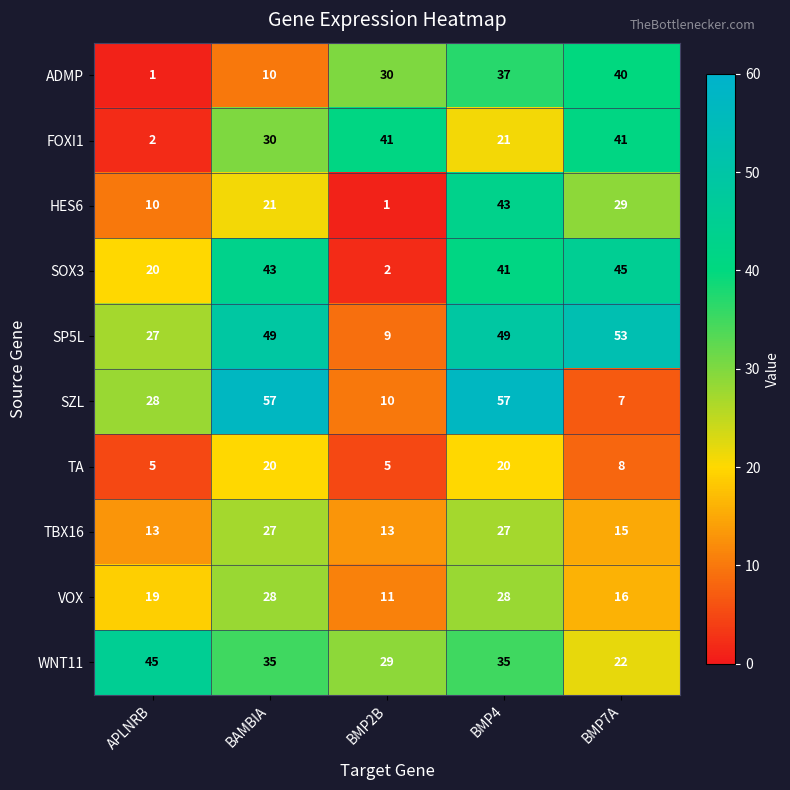

At how many categories does at least one series exceed 52?

3